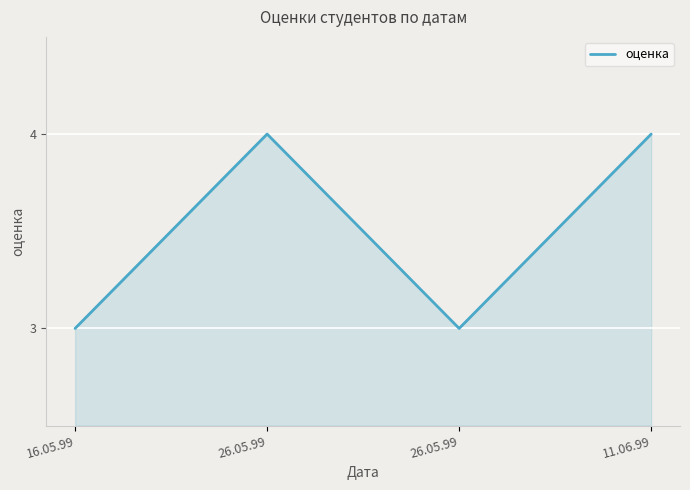

How many lines are shown in the chart?

1